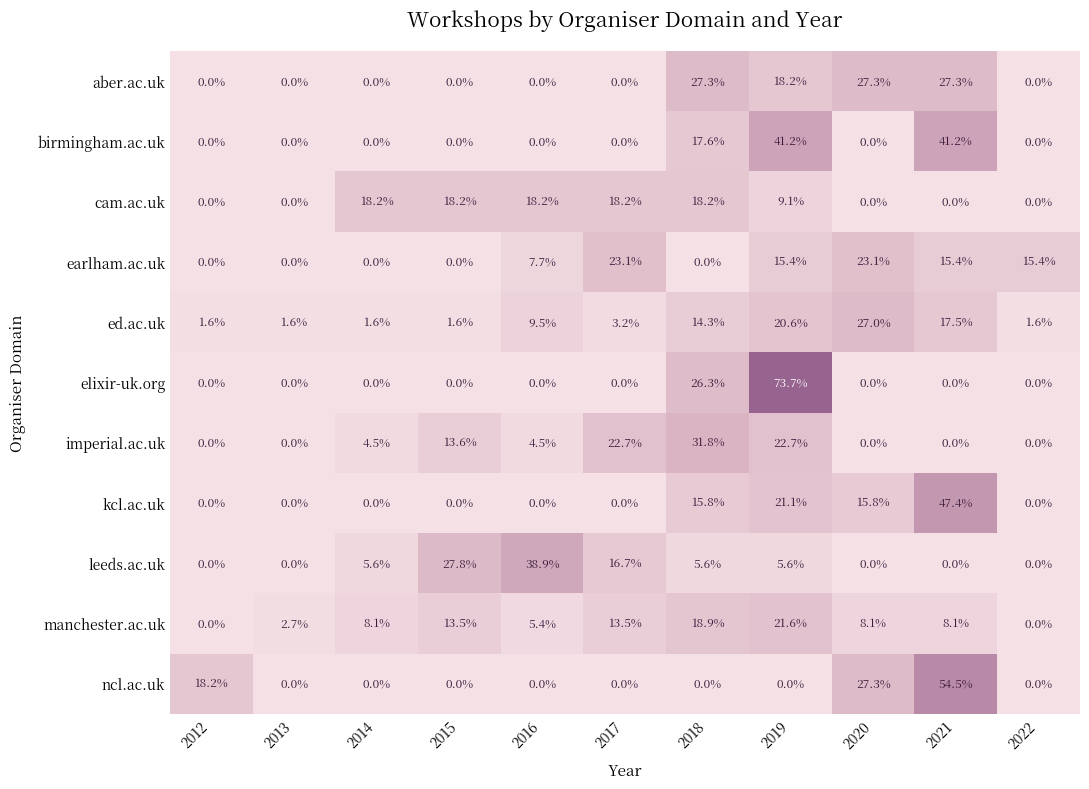

The aber.ac.uk series shows 8.9 at 2015. True or false?

False